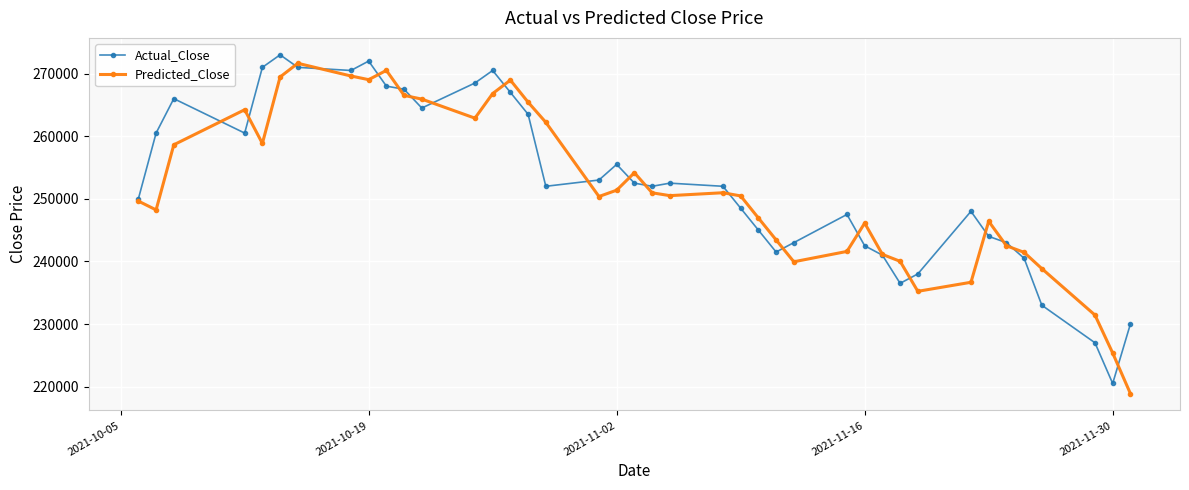

How many data points in Predicted_Close are above 250506?

20